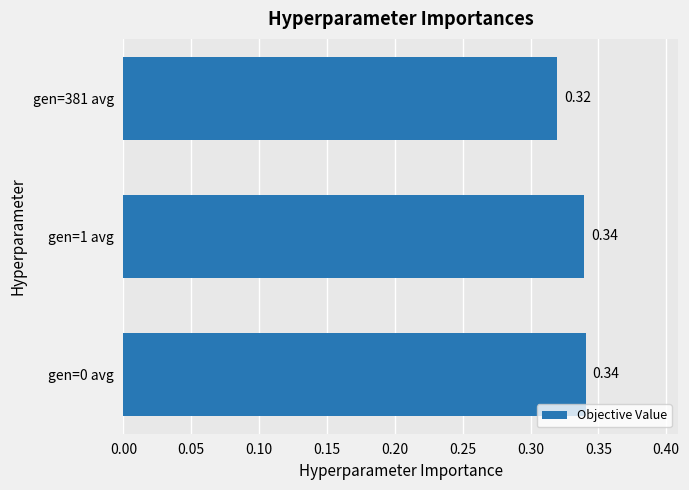

Between gen=0 avg and gen=381 avg, which is larger?

gen=0 avg